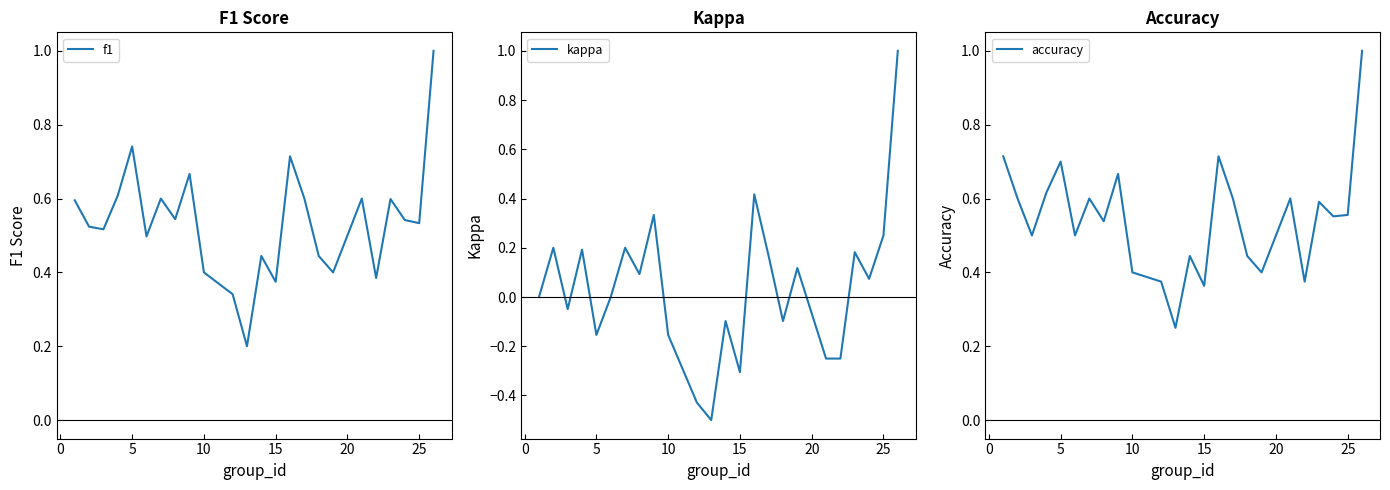

The value of accuracy at 25 is 0.4. True or false?

False